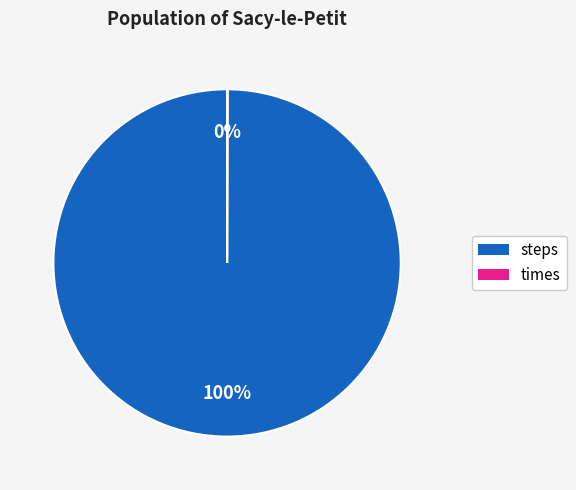

Is steps the majority of the pie?

Yes